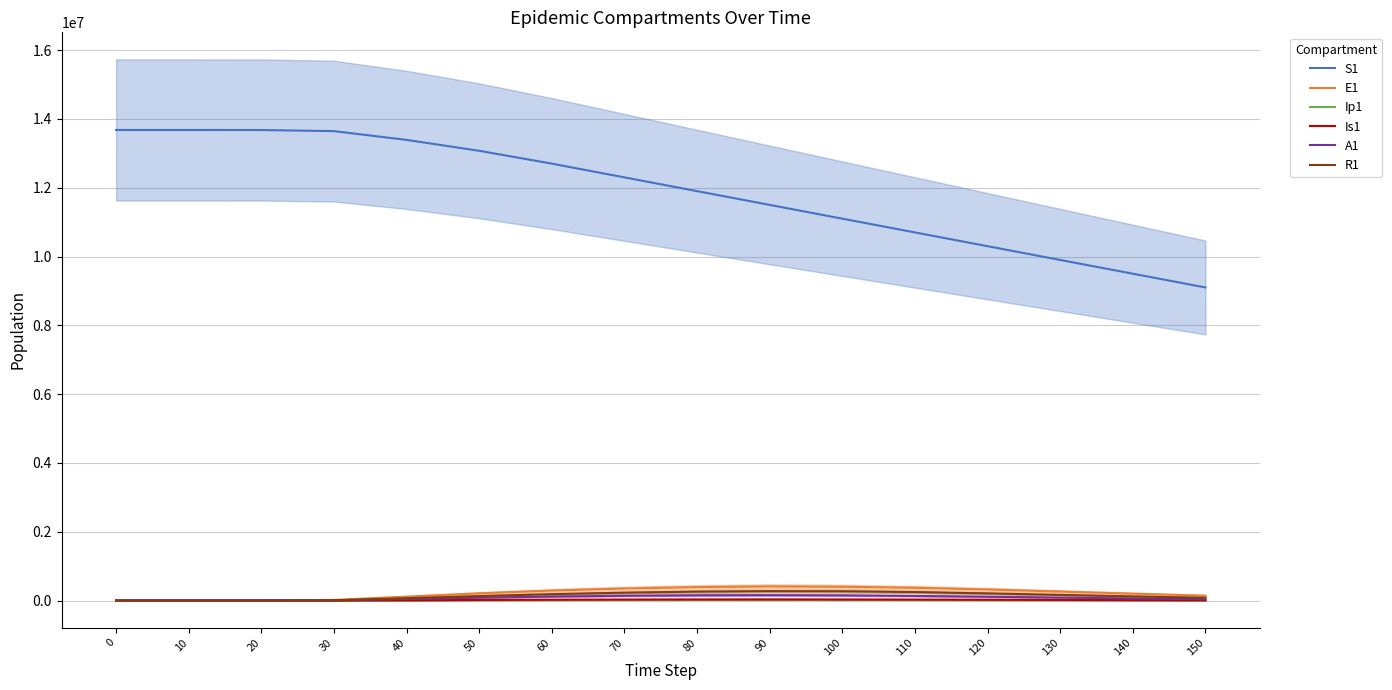

At how many categories does at least one series exceed 7267233?

16